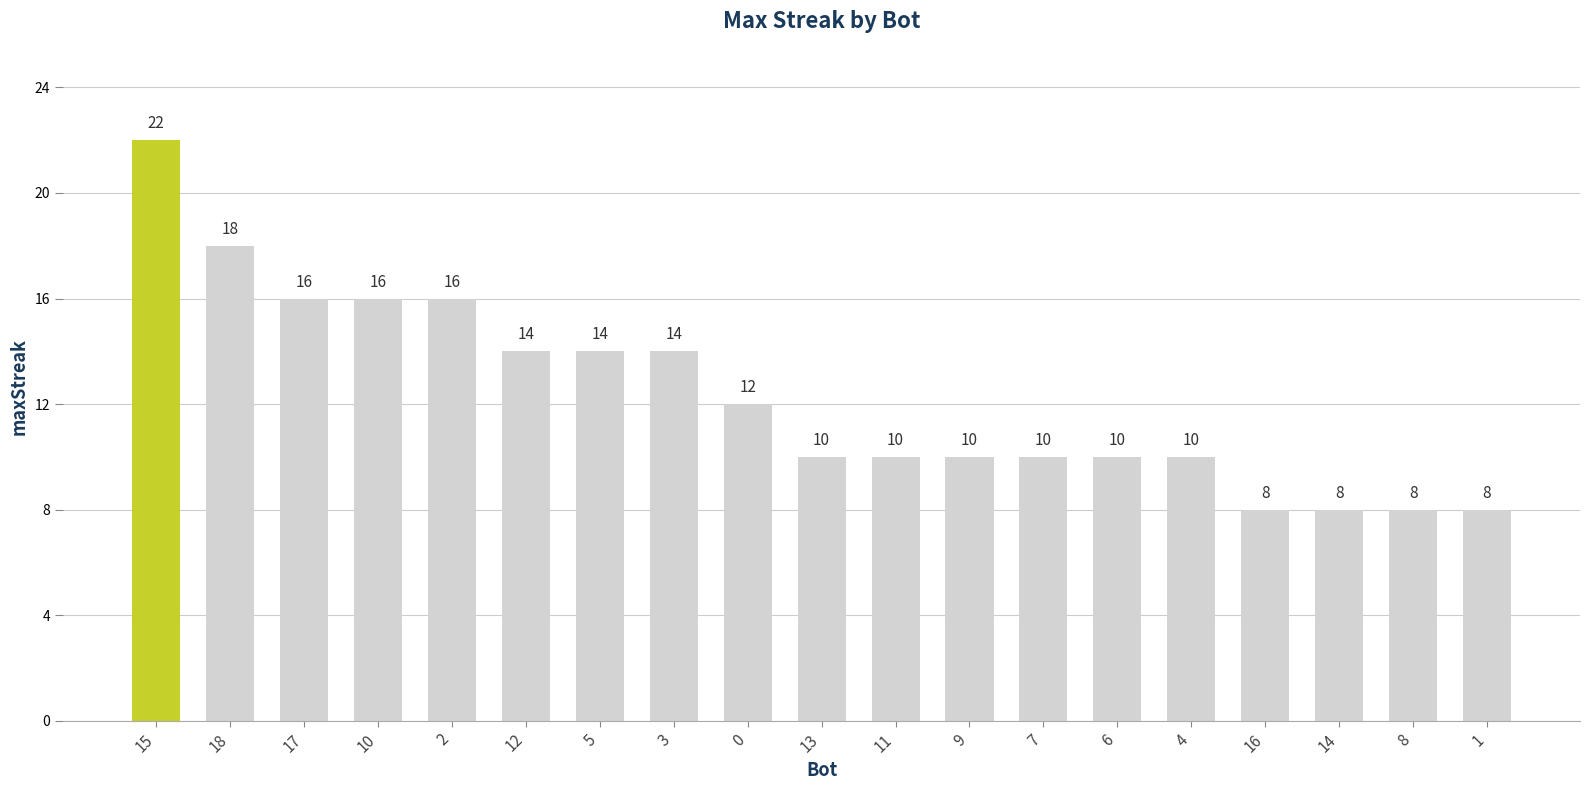

What is the difference between the maximum and minimum values?

14